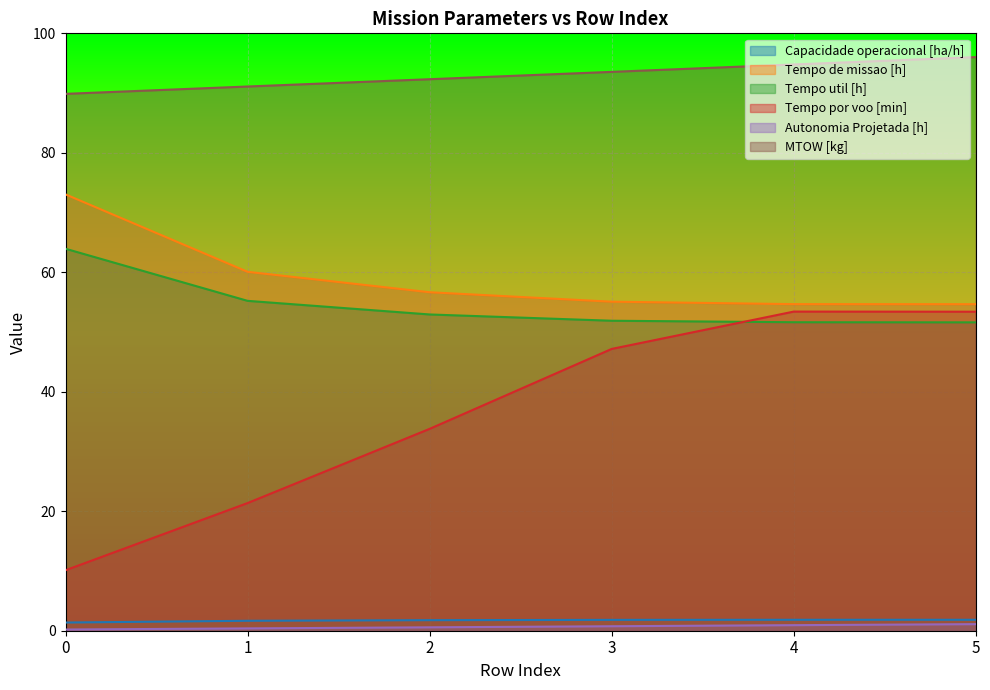

Reading left to right, what are all the values shown in this chart?

Capacidade operacional [ha/h]: 0=1.4	1=1.7	2=1.8	3=1.8	4=1.8	5=1.8
Tempo de missao [h]: 0=73.0	1=60.1	2=56.7	3=55.1	4=54.7	5=54.7
Tempo util [h]: 0=63.9	1=55.2	2=52.9	3=51.9	4=51.6	5=51.6
Tempo por voo [min]: 0=10.1	1=21.4	2=33.8	3=47.2	4=53.4	5=53.4
Autonomia Projetada [h]: 0=0.2	1=0.4	2=0.6	3=0.8	4=0.9	5=1.1
MTOW [kg]: 0=89.9	1=91.1	2=92.3	3=93.5	4=94.8	5=96.0